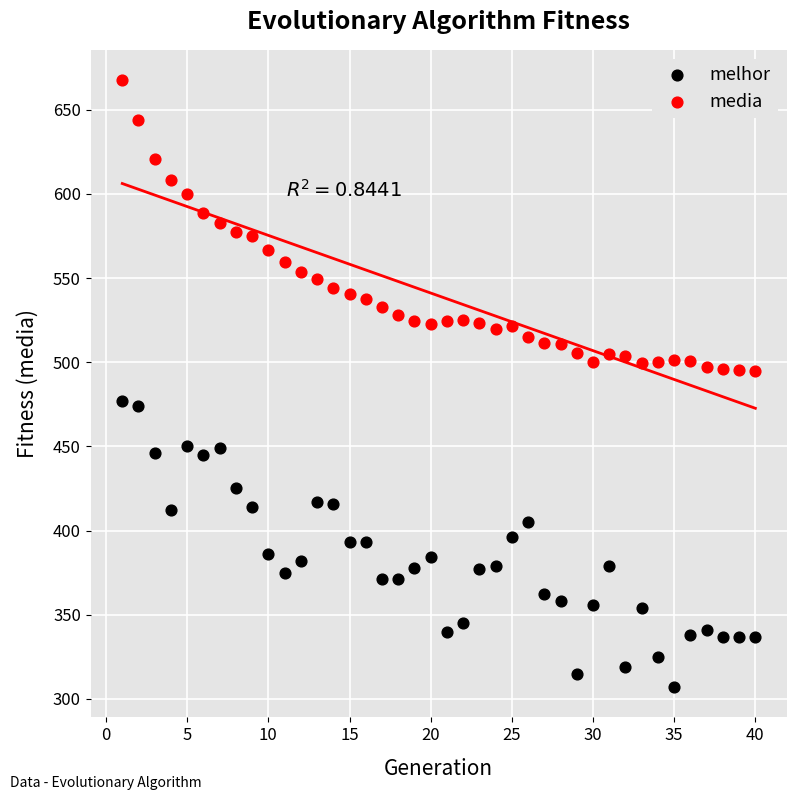

What is the X range (max minus min) for the scatter plot?

39.0